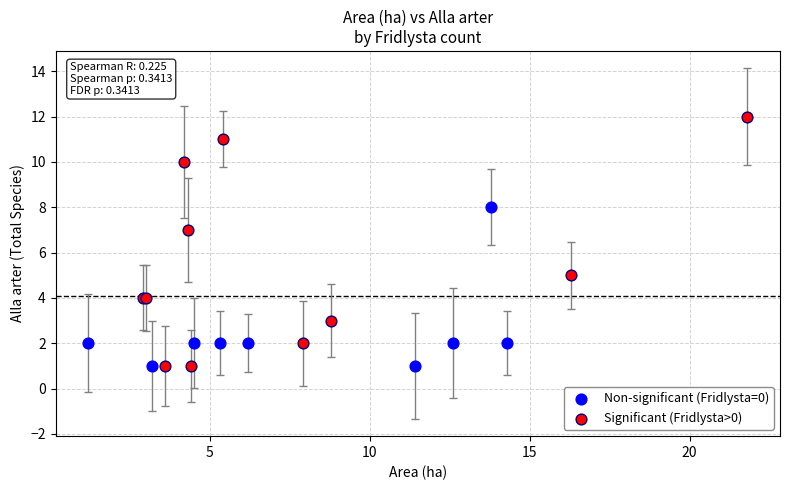

Which series has the largest Y range (max minus min)?

Significant (Fridlysta>0)